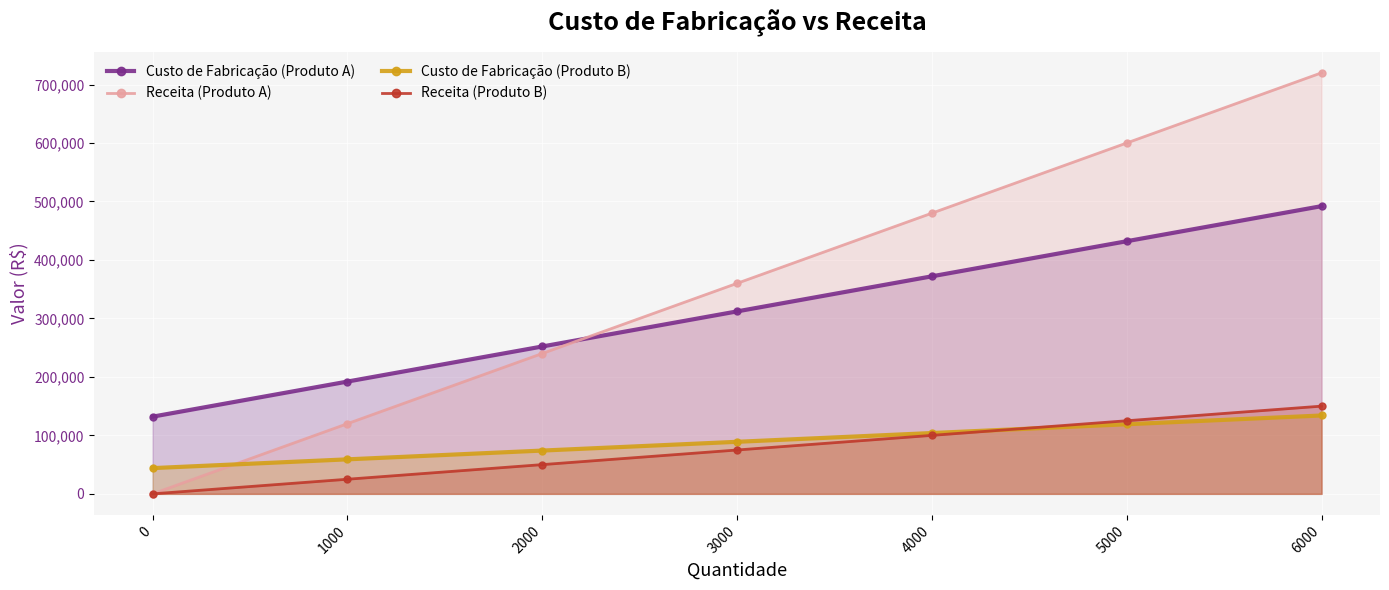

How many distinct data groups are displayed?

4